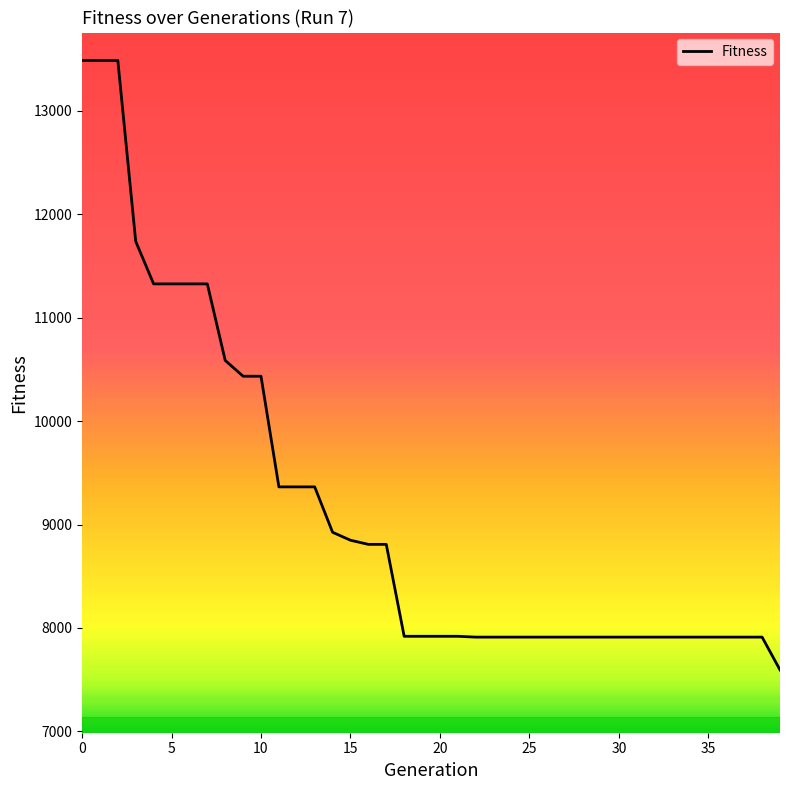

What is the greatest value displayed?

13488